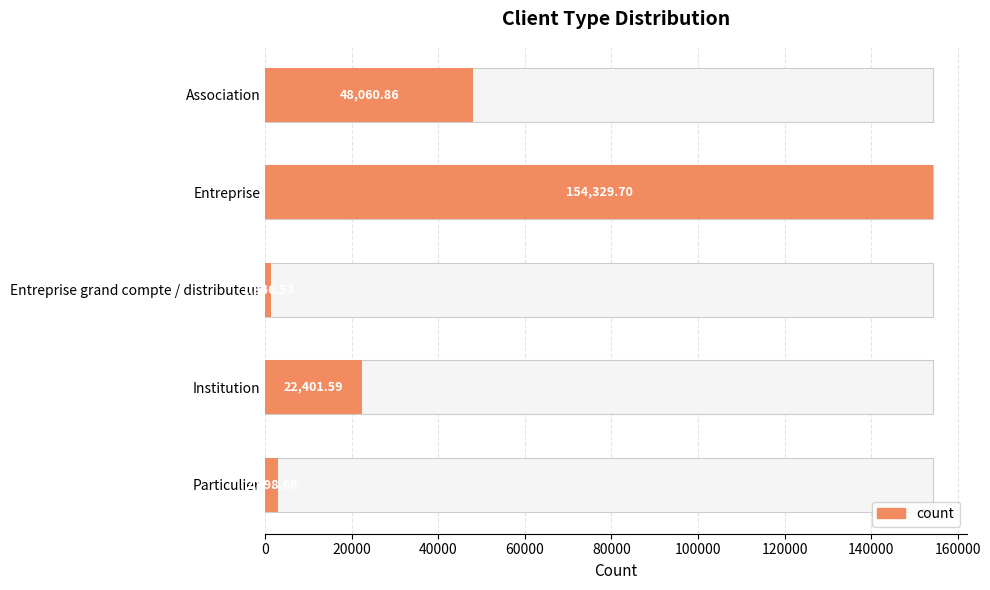

What is the difference between the maximum and minimum values?

152983.2